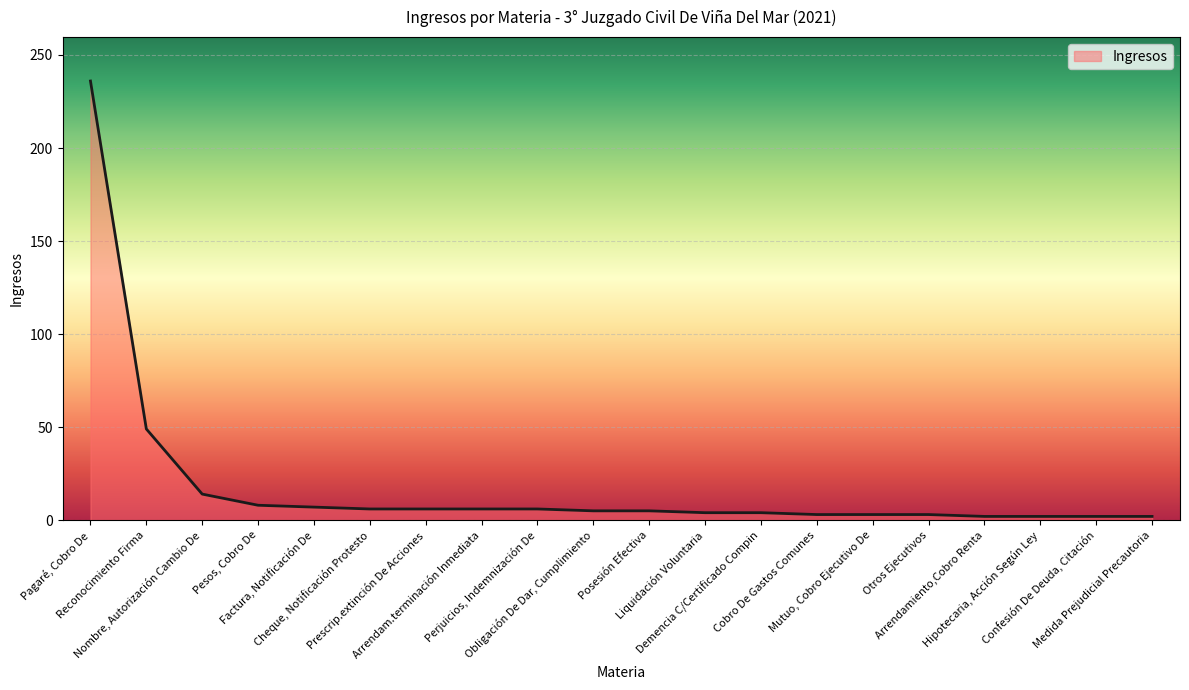

What is the difference between the maximum and minimum values?

234